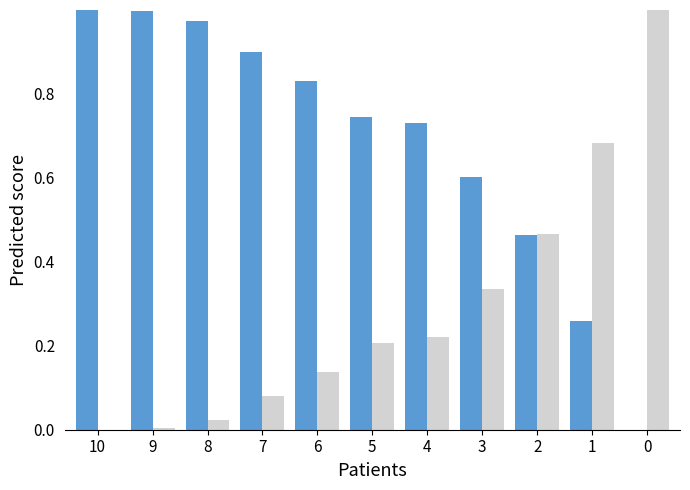

Reading left to right, list all the values displayed in this chart.

Capacidade operacional [ha/h]: 10=1.0	9=1.0	8=1.0	7=0.9	6=0.8	5=0.7	4=0.7	3=0.6	2=0.5	1=0.3	0=0.0
Tempo de missao [h]: 10=0.0	9=0.0	8=0.0	7=0.1	6=0.1	5=0.2	4=0.2	3=0.3	2=0.5	1=0.7	0=1.0